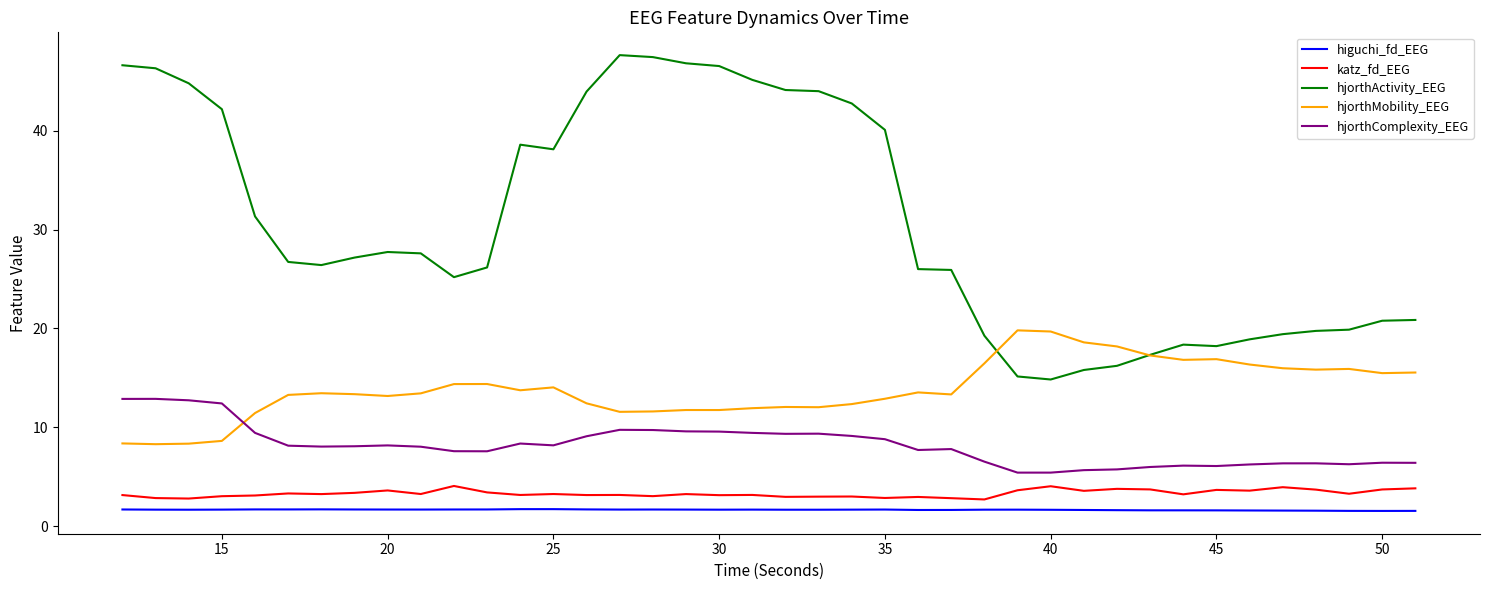

Rank the series by their maximum value, from lowest to highest.

higuchi_fd_EEG, katz_fd_EEG, hjorthComplexity_EEG, hjorthMobility_EEG, hjorthActivity_EEG